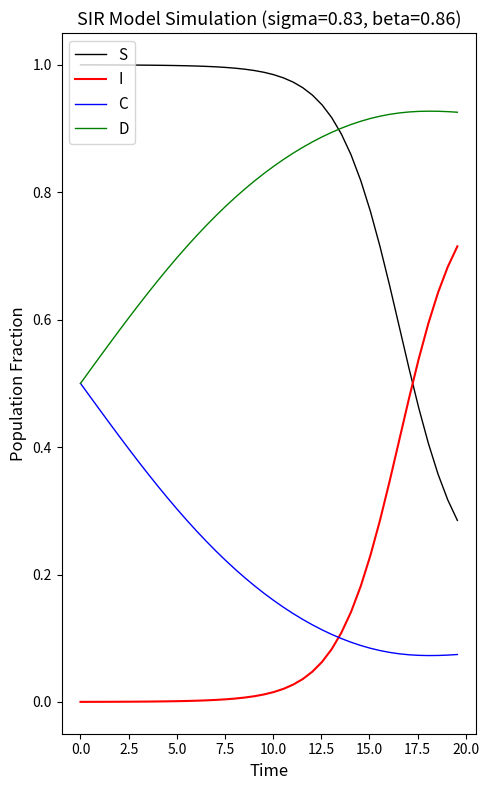

List the series in order of their peak value, lowest first.

C, I, D, S